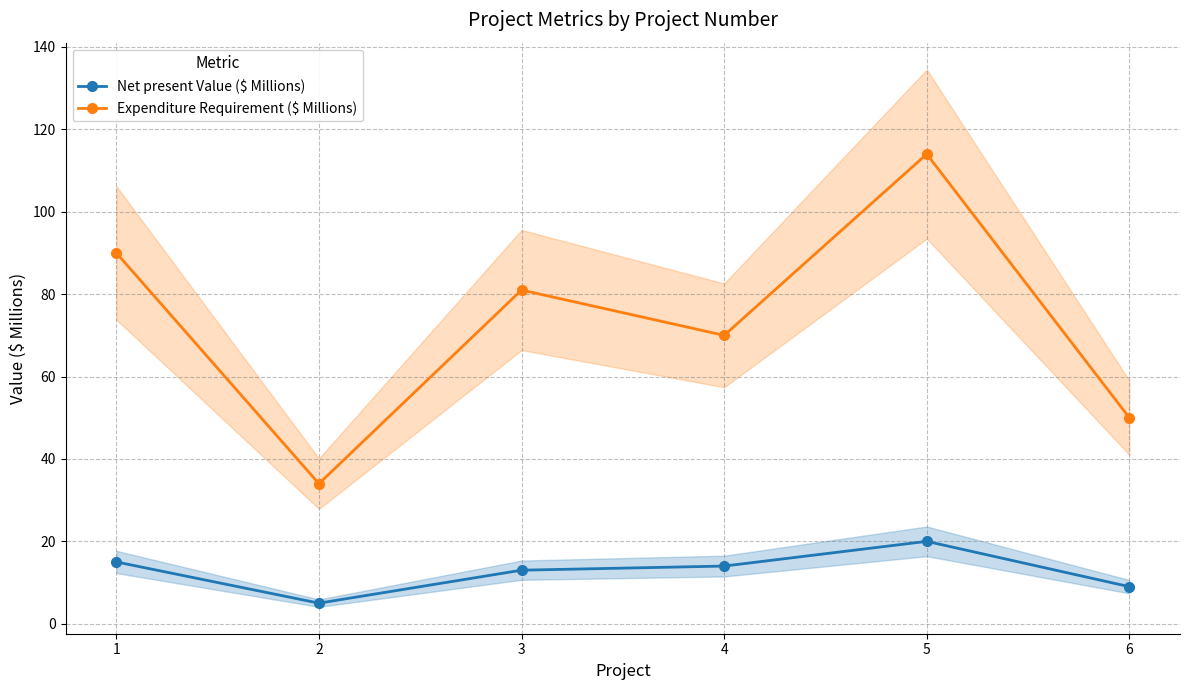

True or false: Net present Value ($ Millions) has a value of 13 at 6.

False